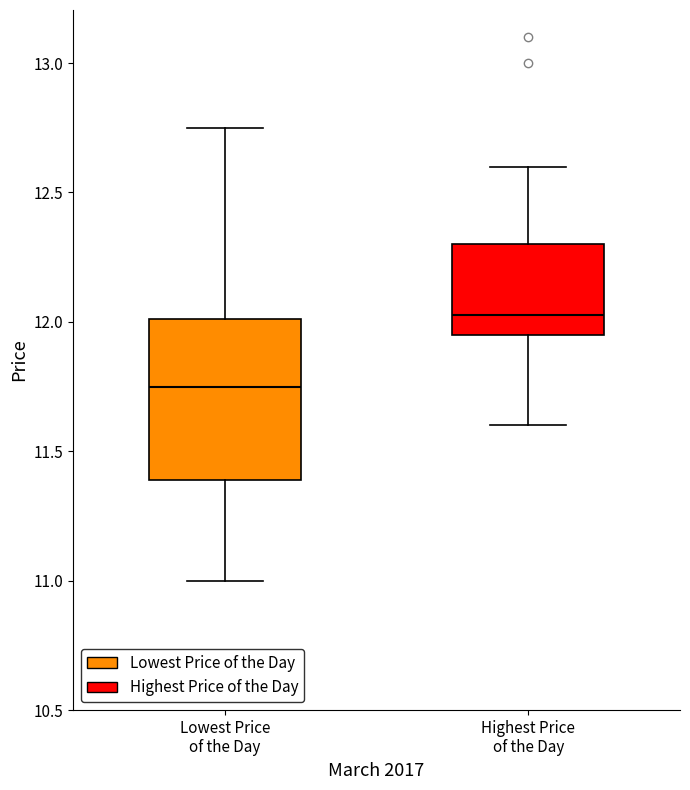

Where is the upper edge of the box for Lowest Price of the Day on the y-axis? The values are not printed on the chart, so give them approximately, as read against the axis.

12.00